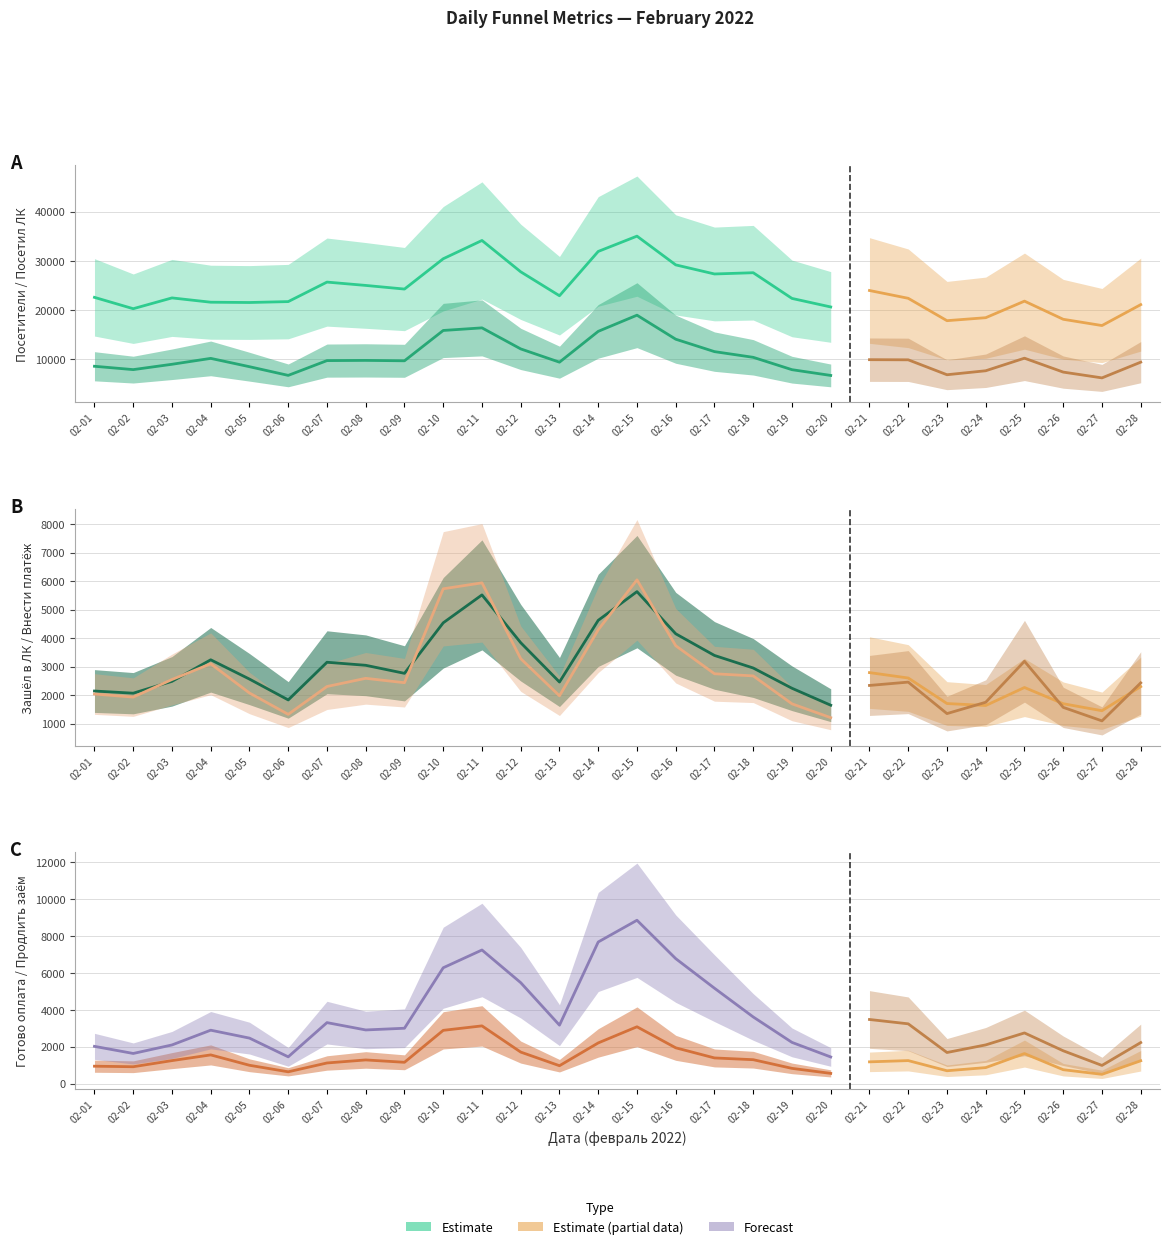

Where is the first local maximum for Зашёл в ЛК?

02-04